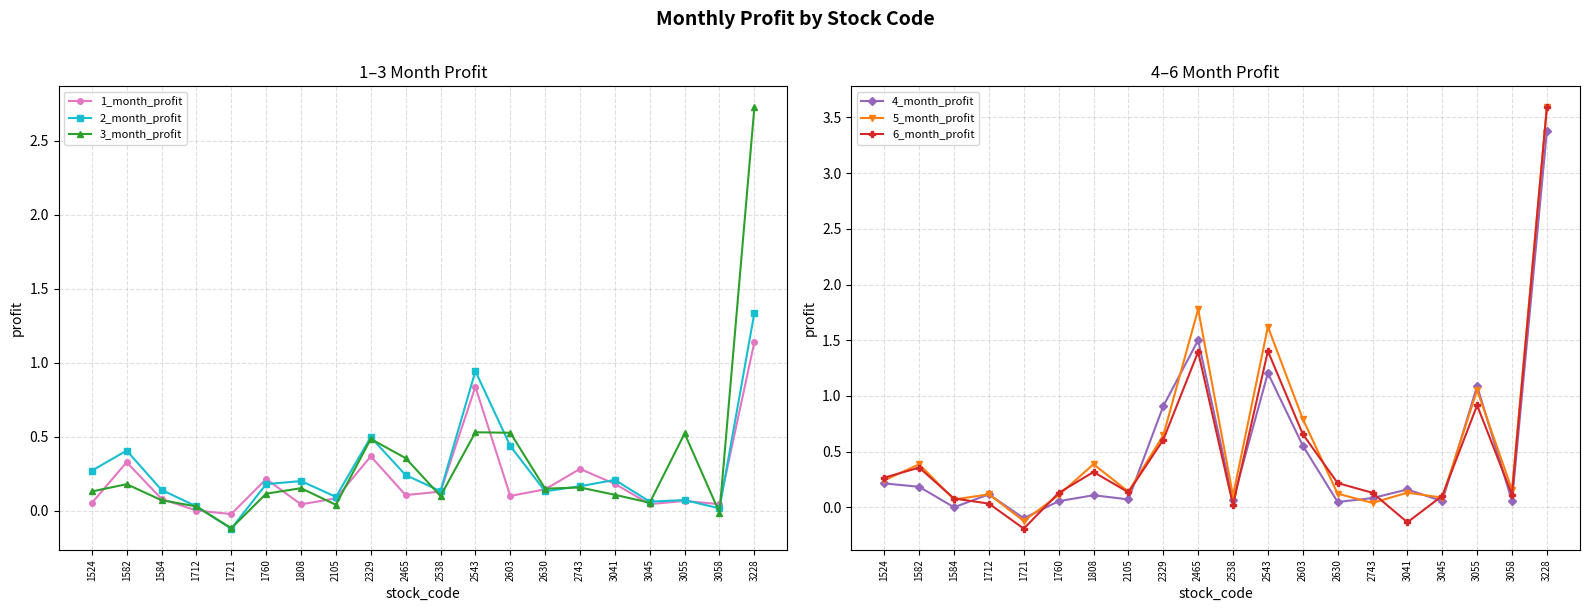

What is the total value across all series at 1524?

1.2